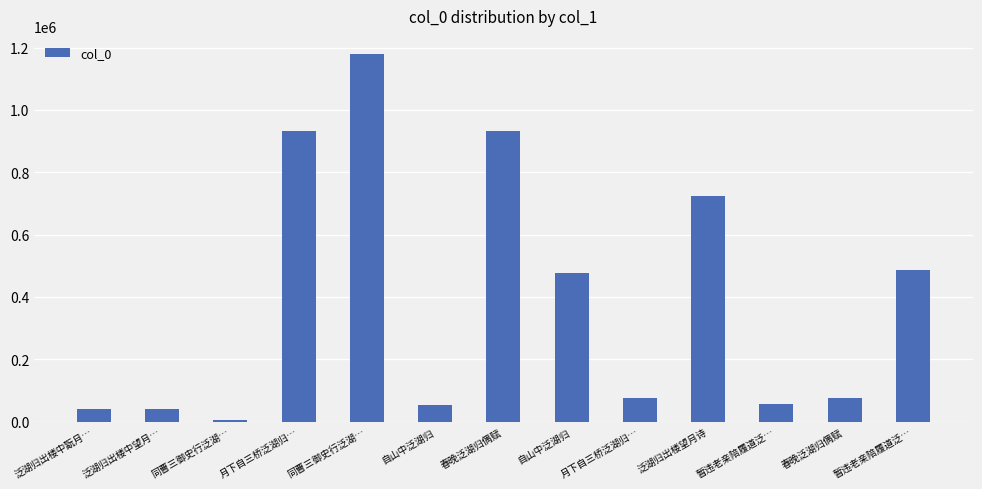

How many values are below 77190?

6